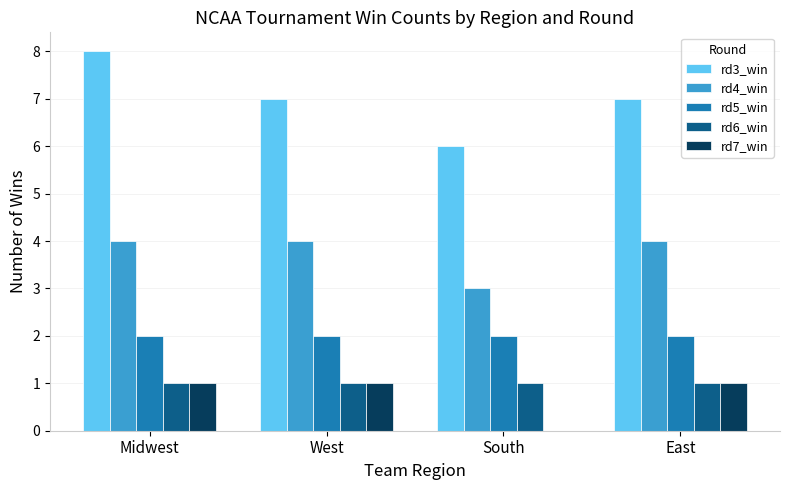

Is the value of rd7_win at Midwest greater than the value of rd4_win at Midwest?

No